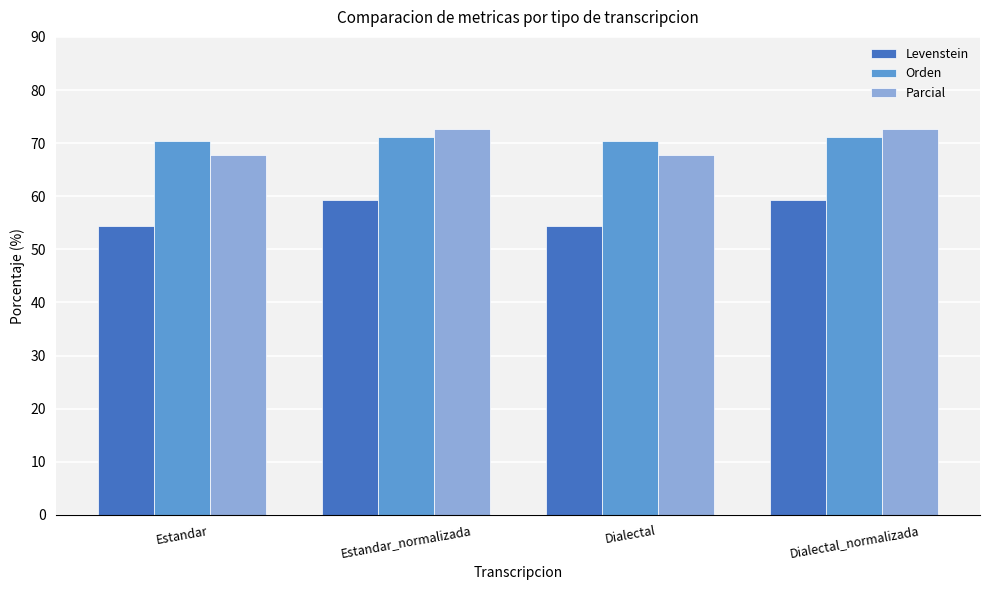

What is the label of the 4th bar from the right?

Estandar